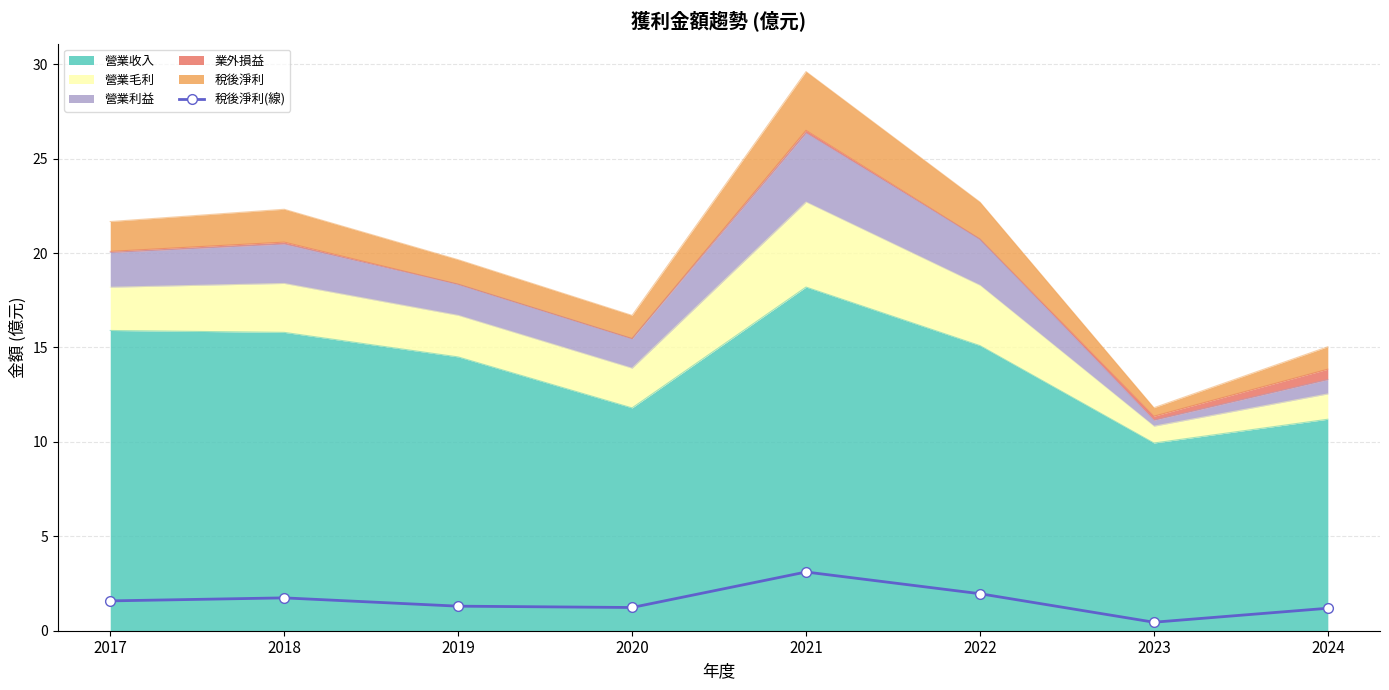

Which label corresponds to the smallest value in the chart?

2023